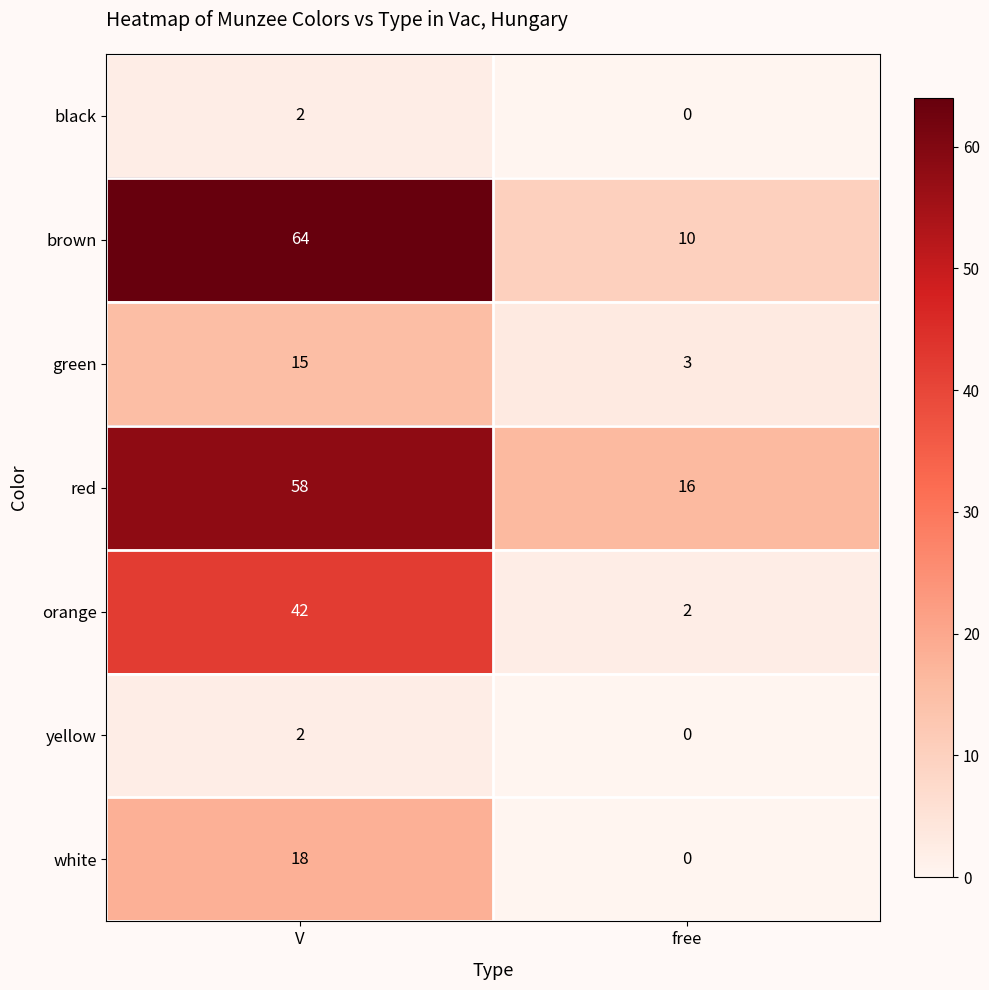

What is the total value across all series at free?

31